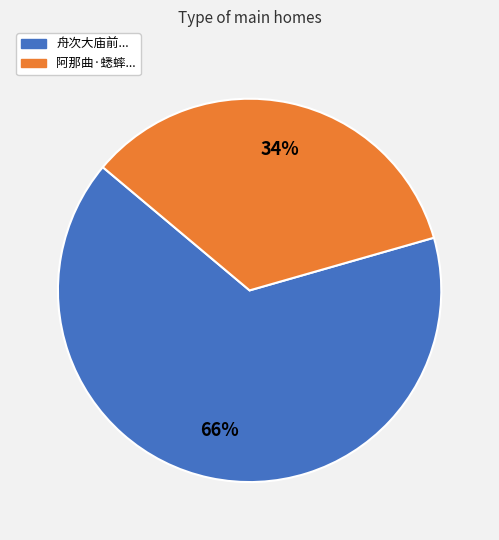

To the nearest percent, what is the average slice percentage?

50%